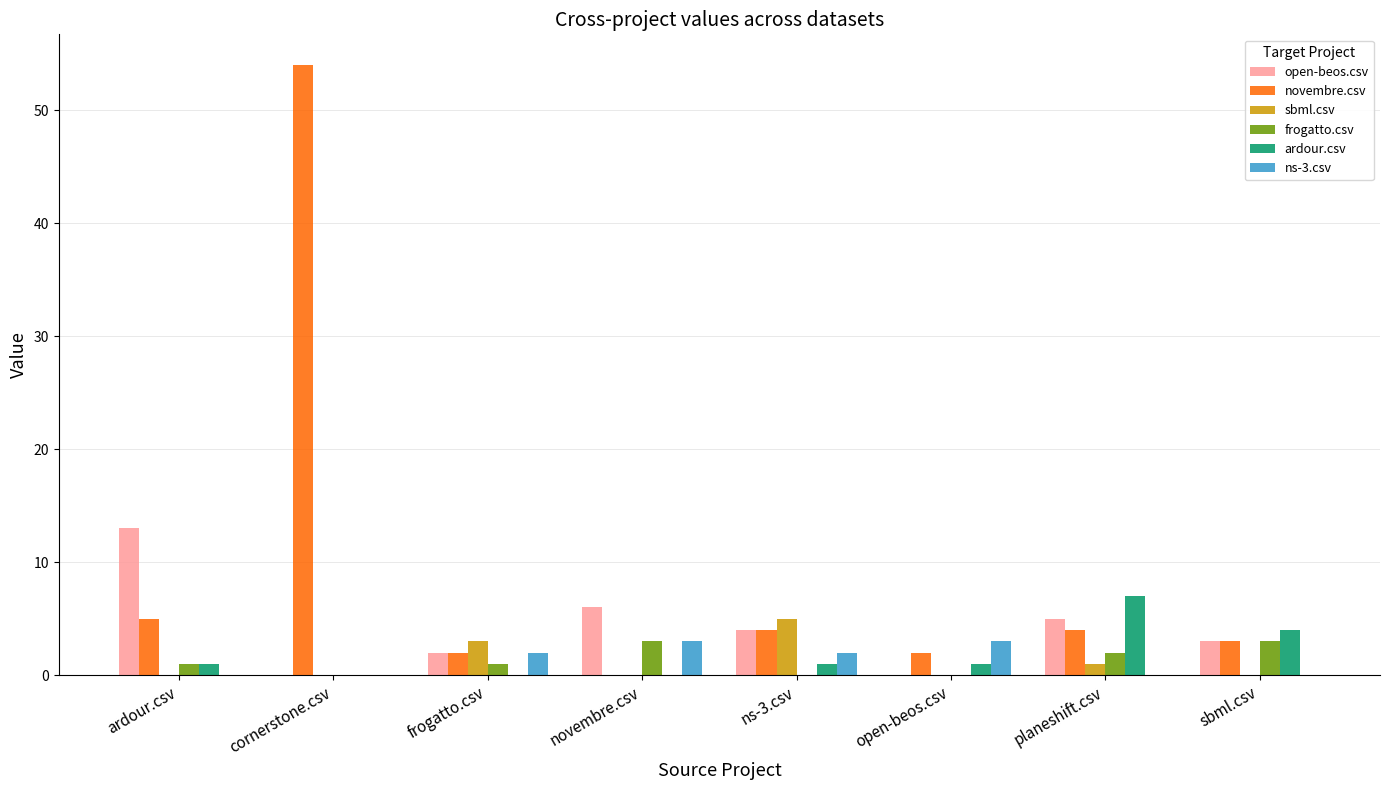

What is the total value across all series at novembre.csv?

12